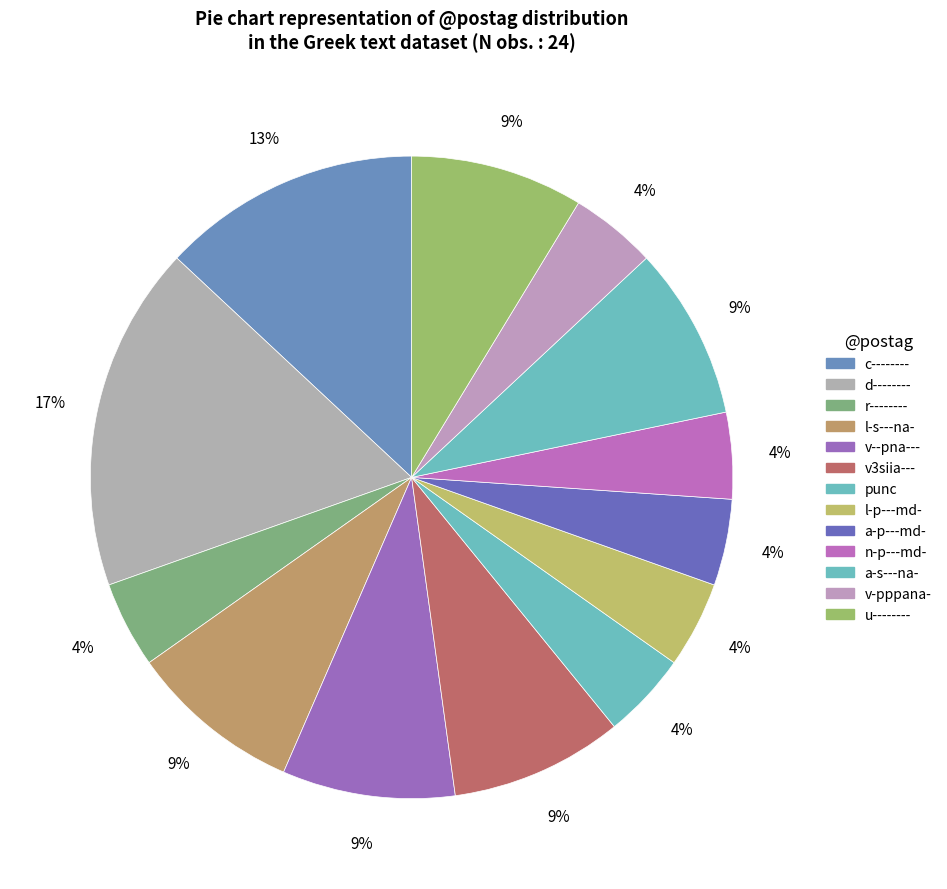

To the nearest percent, what is the average slice percentage?

8%